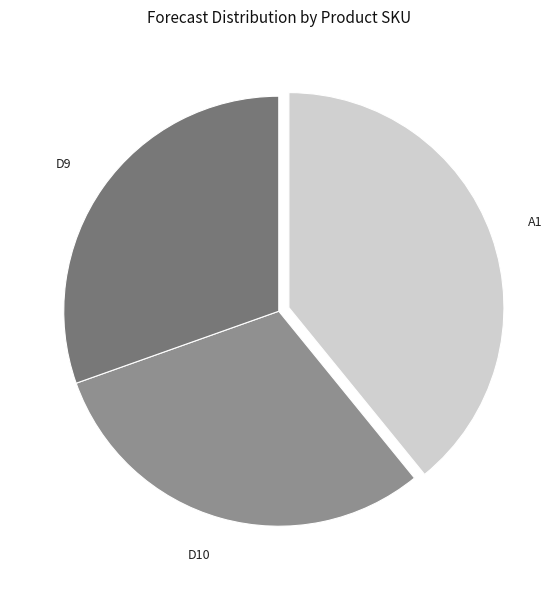

True or false: D9 accounts for 30% of the total.

True